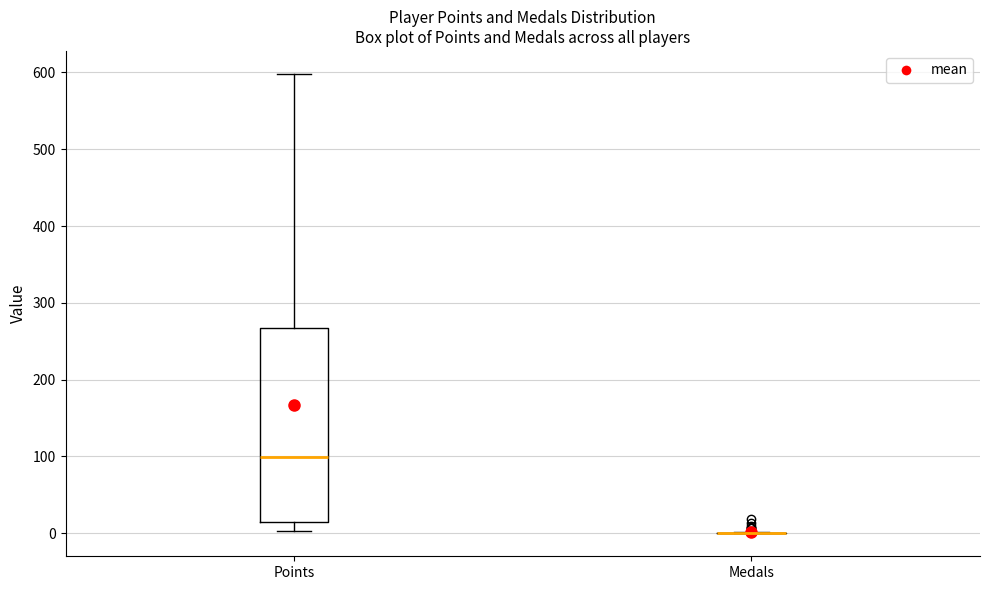

Which box is the tallest, from its lower edge to its upper edge?

Points